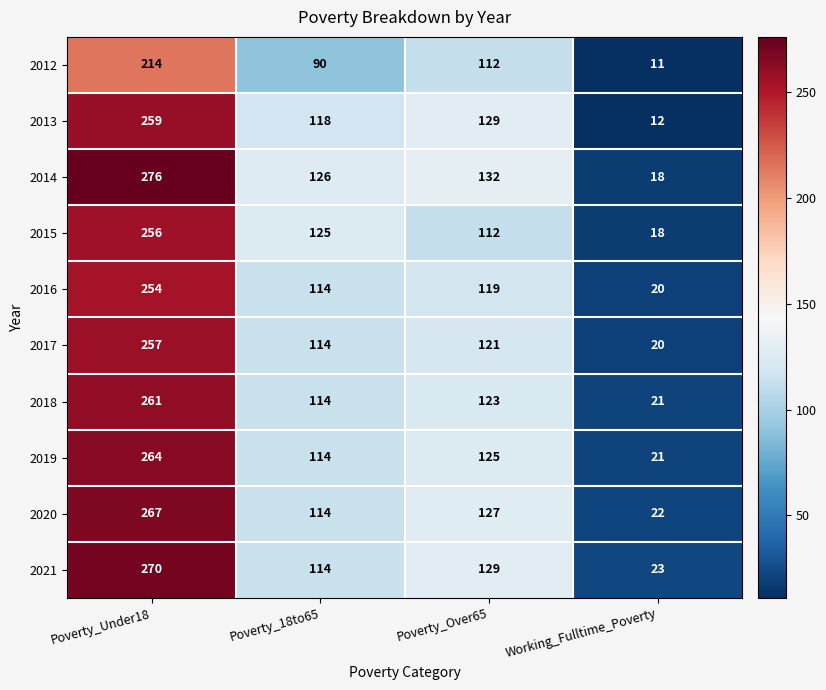

Between Poverty_Under18 and Working_Fulltime_Poverty, which series saw the biggest shift?

2014